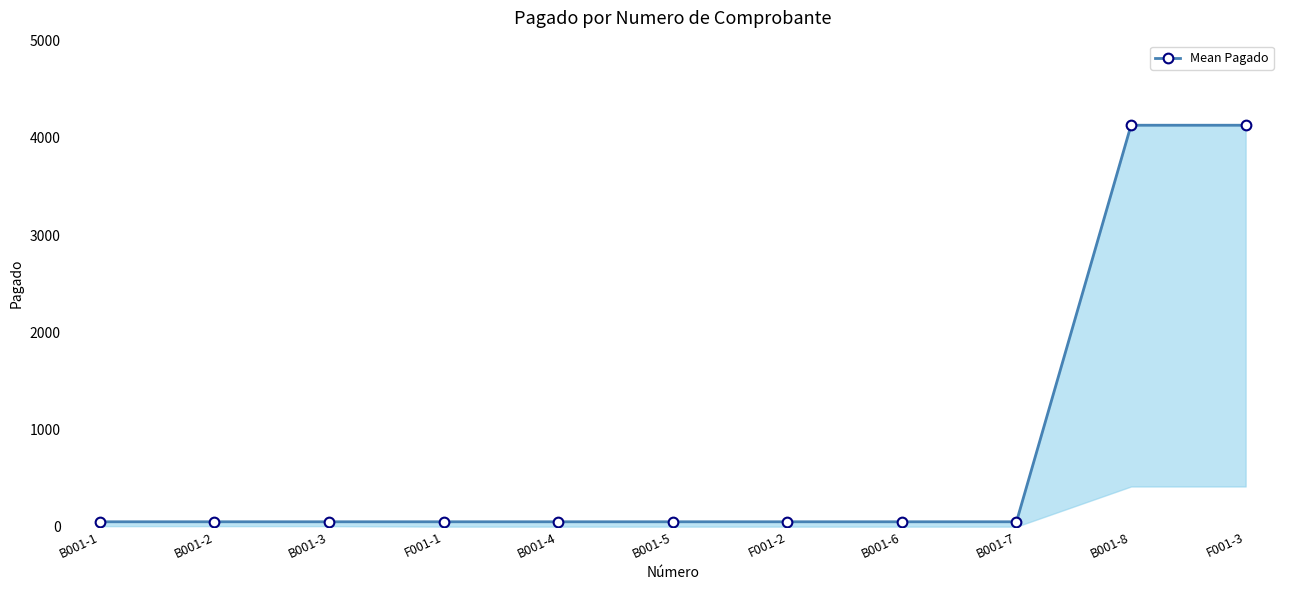

Rank the categories by value from lowest to highest.

B001-1, B001-2, B001-3, F001-1, B001-4, B001-5, F001-2, B001-6, B001-7, B001-8, F001-3